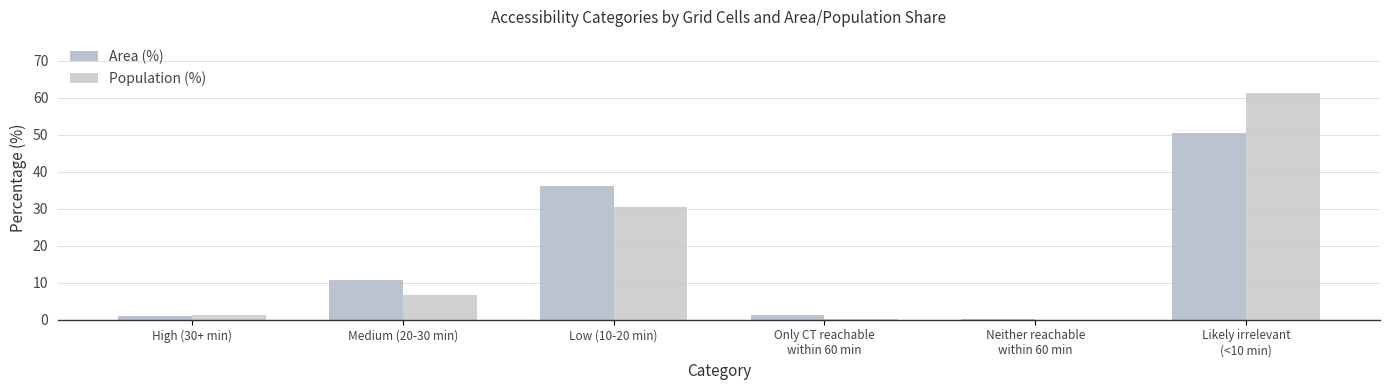

Which category has the highest value in the Area (%) series?

Likely irrelevant
(<10 min)